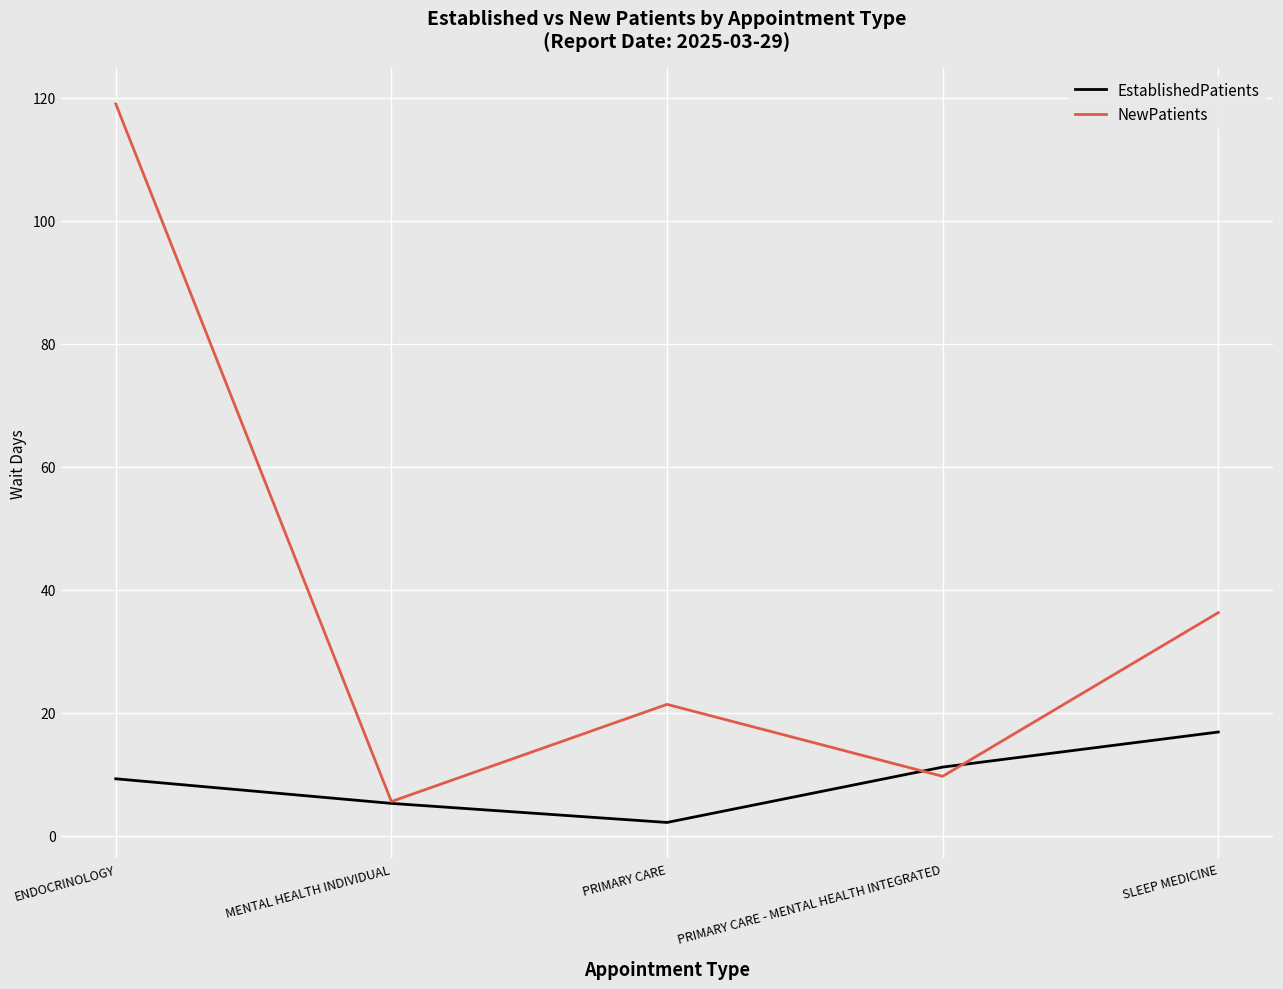

What is the difference between the maximum and second lowest values in the EstablishedPatients series?

11.6